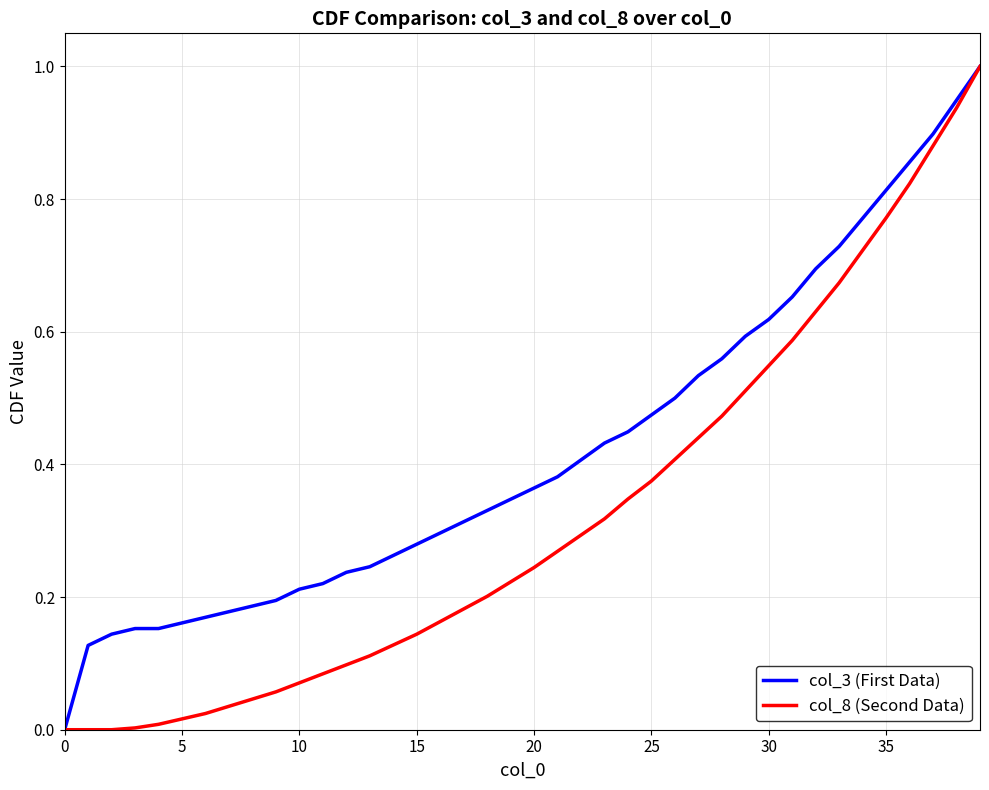

List the series in order of their overall mean, lowest first.

col_8 (Second Data), col_3 (First Data)